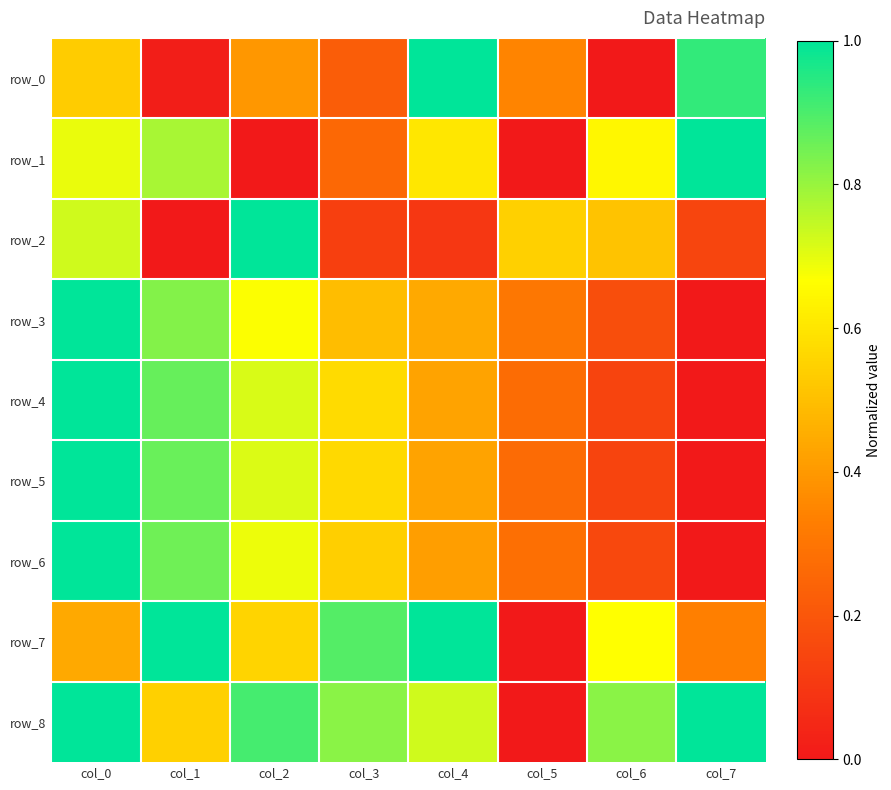

At which category is the sum across all series the highest?

col_0